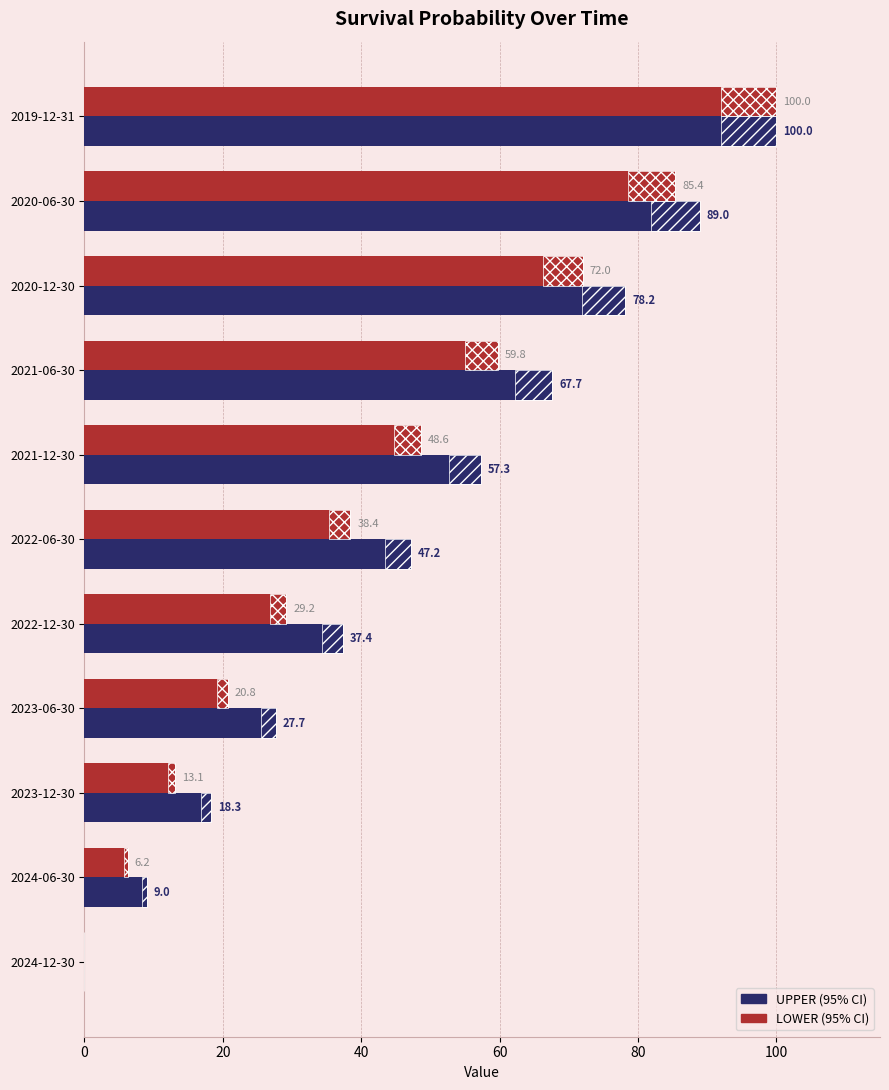

What is the maximum value for LOWER?

100.0